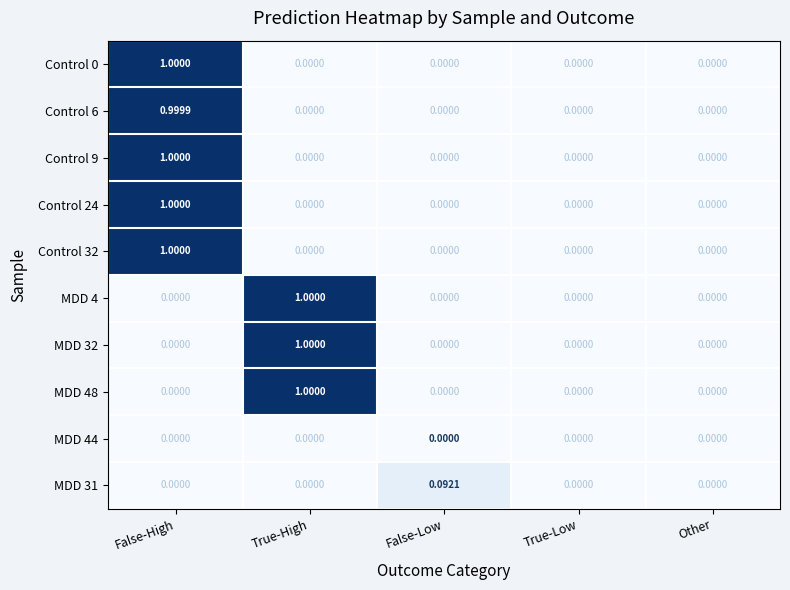

At which category is the sum across all series the highest?

False-High